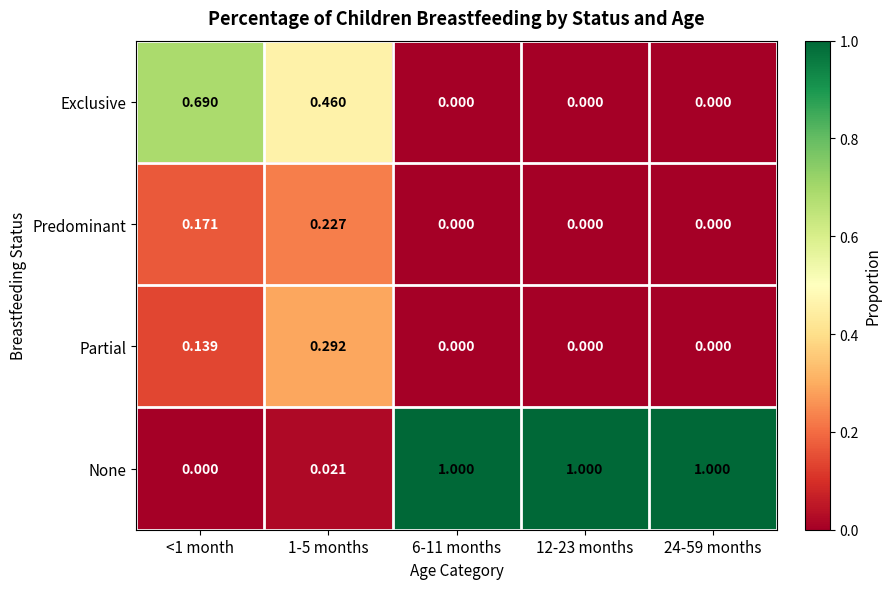

Which series has the largest total across all categories?

None